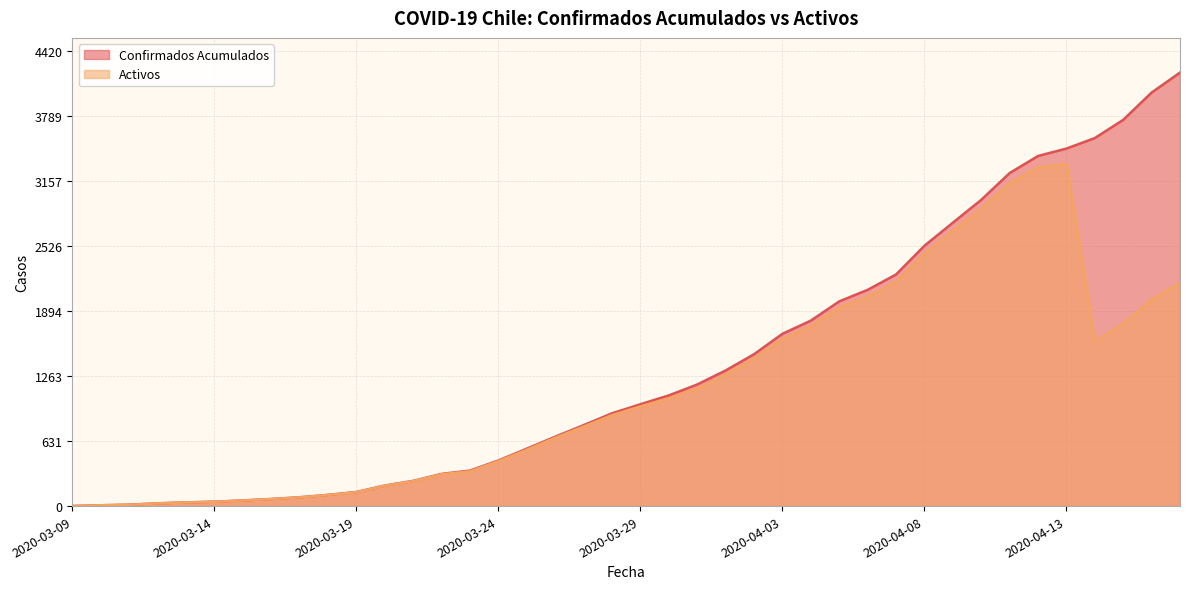

Does the chart display data point markers on the line(s)?

No